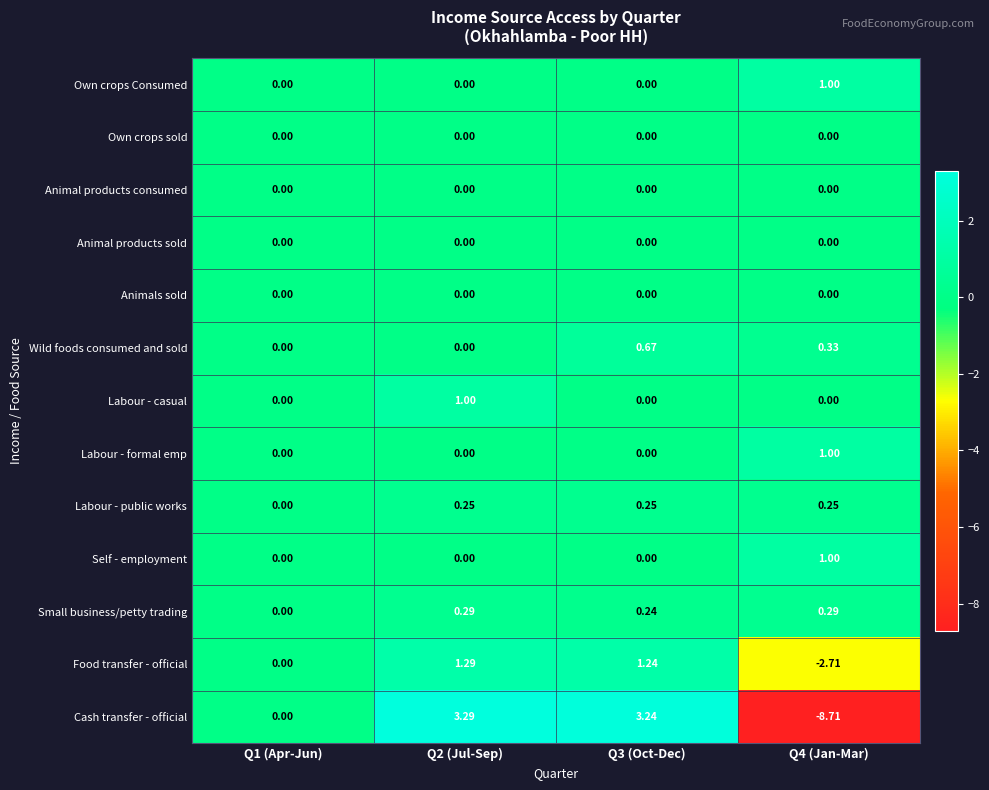

Which series has the widest spread of values?

Cash transfer - official